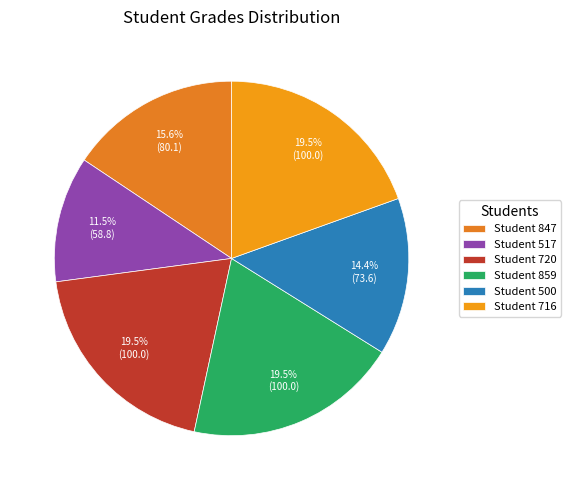

What is the smallest slice in the pie chart?

Student 517